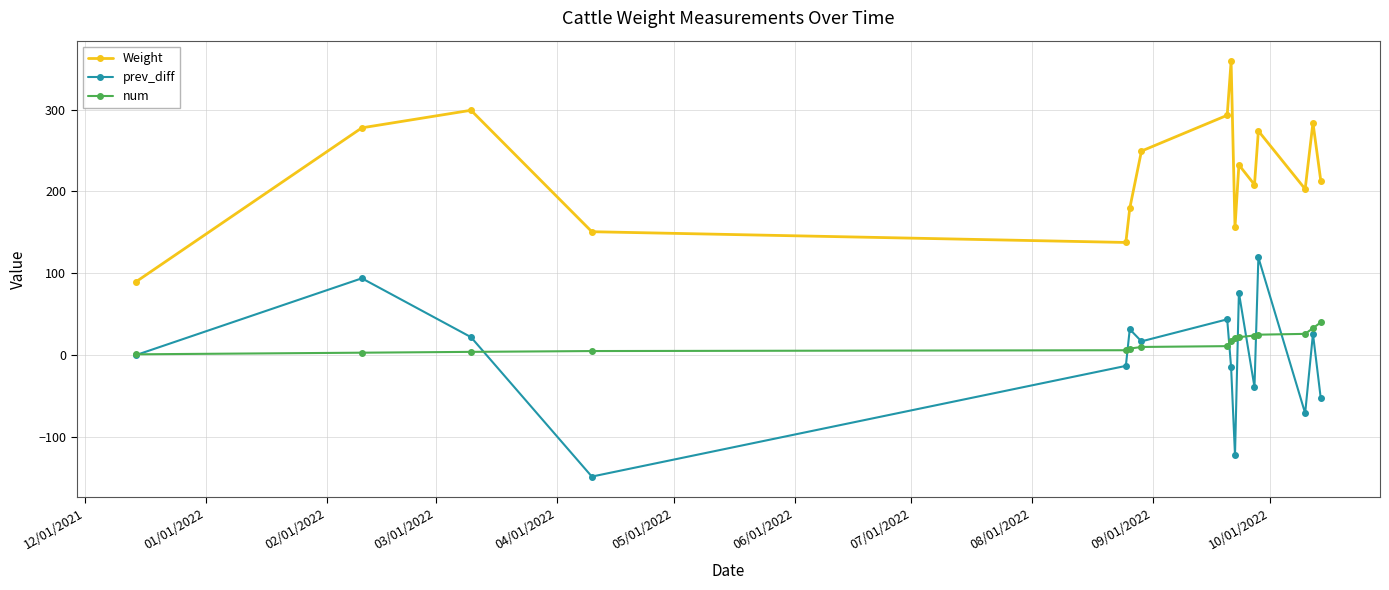

Count the number of data series in this chart.

3